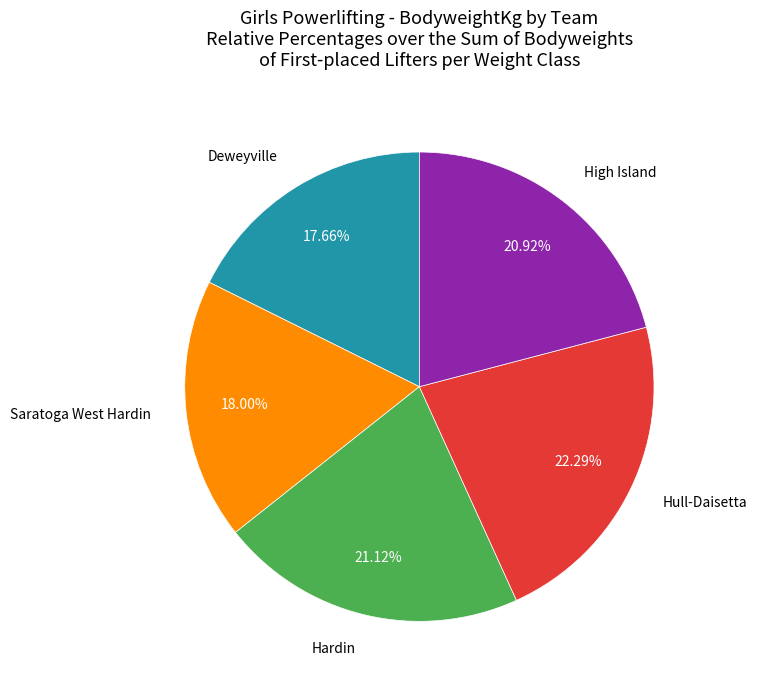

How many segments does this pie chart have?

5